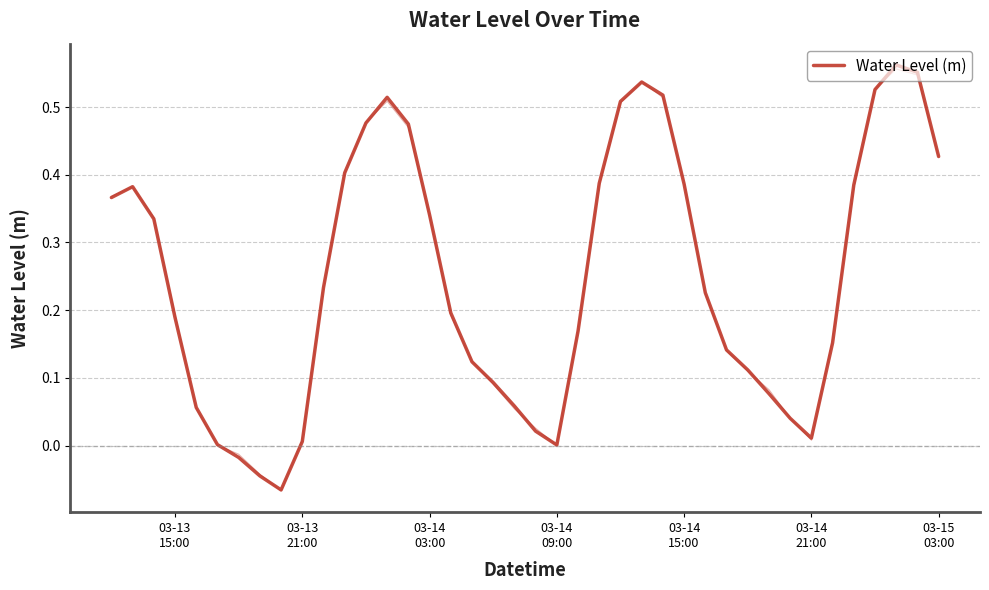

What is the value of the 39th point from the left?

0.6